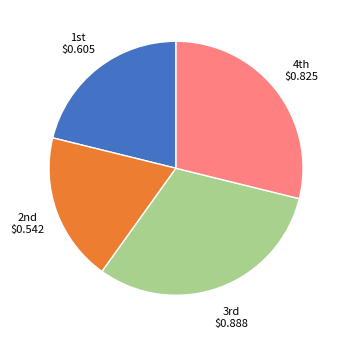

Is there any slice that represents more than half of the pie?

No